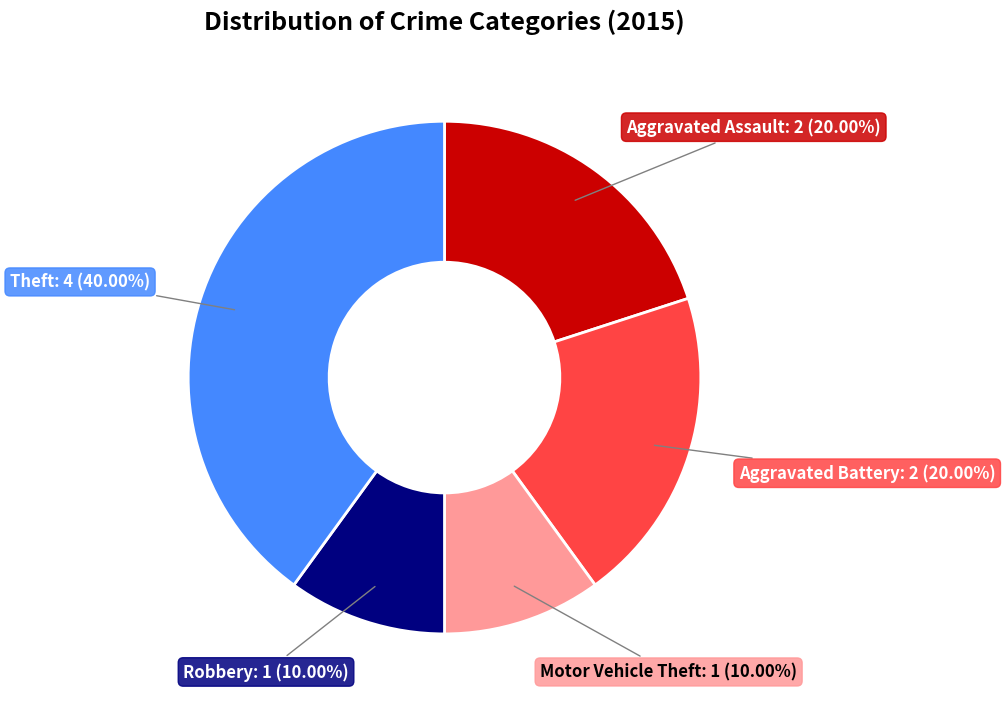

Approximately how many times larger is the value at Aggravated Assault compared to Robbery?

2.0